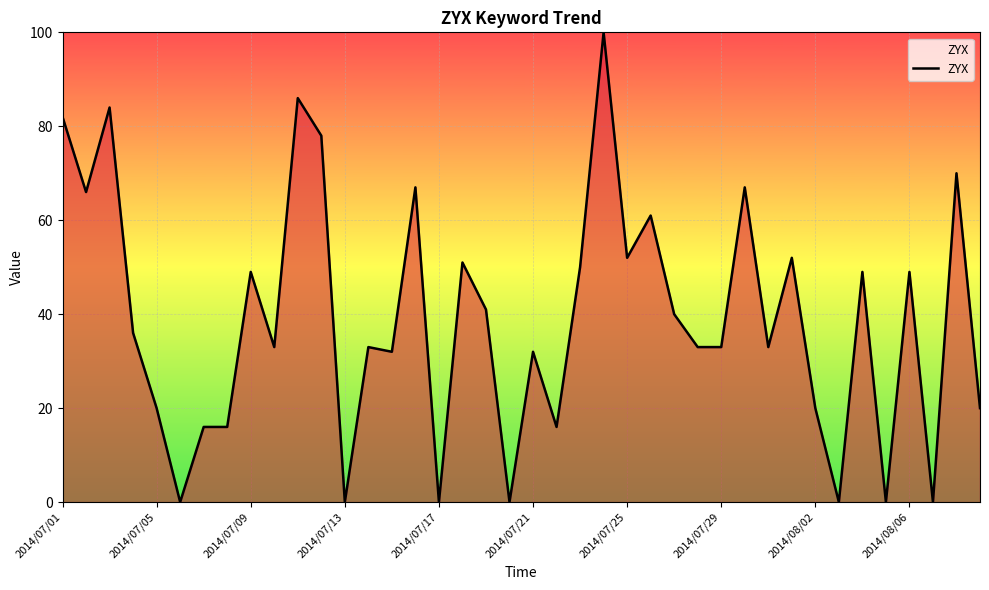

What is the maximum value shown in the chart?

100